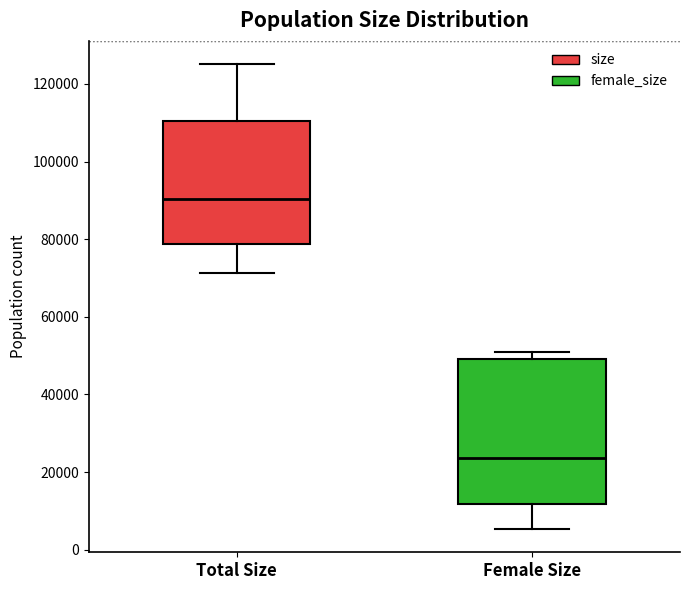

Where is the upper edge of the box for Female Size on the y-axis? The values are not printed on the chart, so give them approximately, as read against the axis.

50000